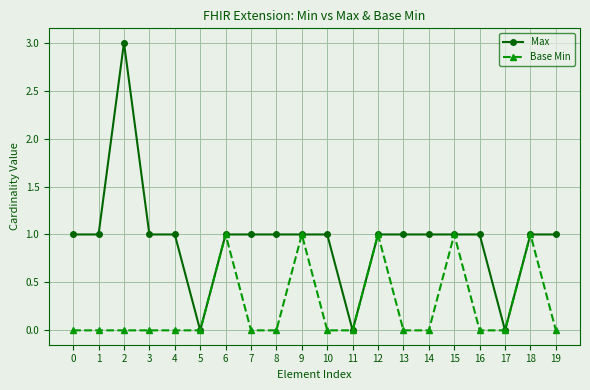

What is the value of the Max point at the 16th from the left?

1